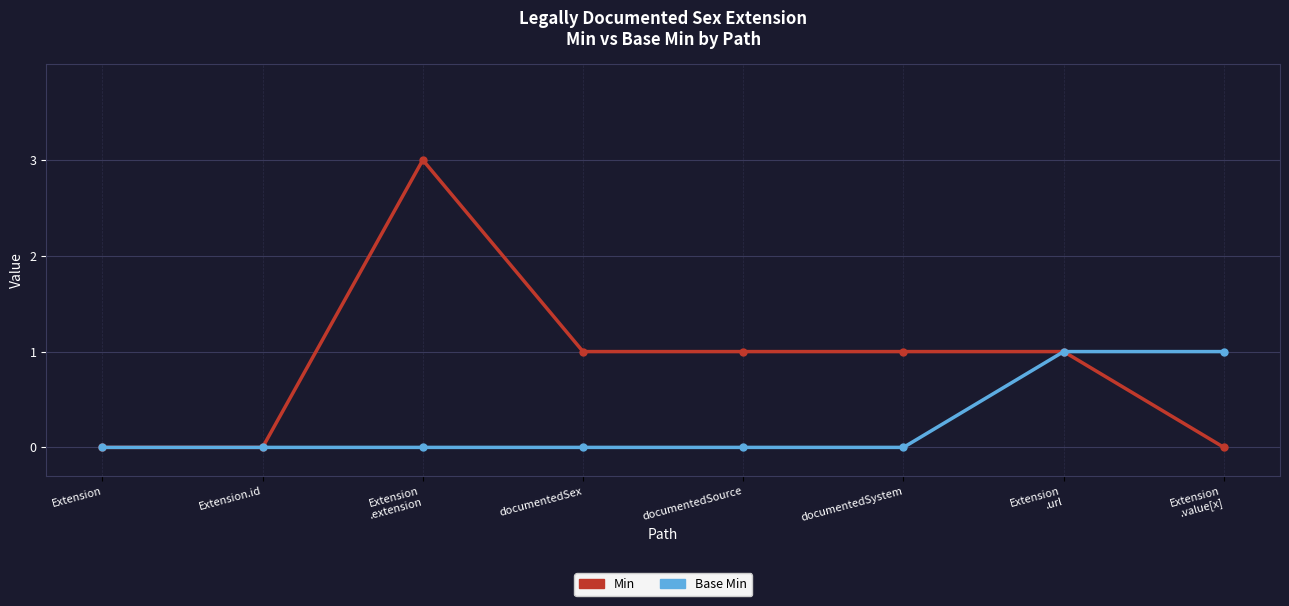

What is the value of the Min point at the 4th from the left?

1